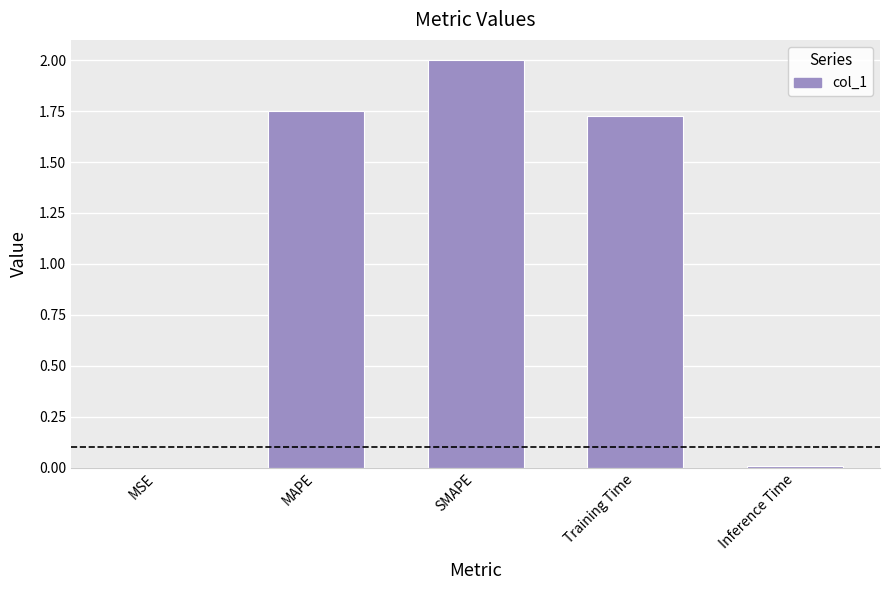

What is the maximum value shown in the chart?

2.0